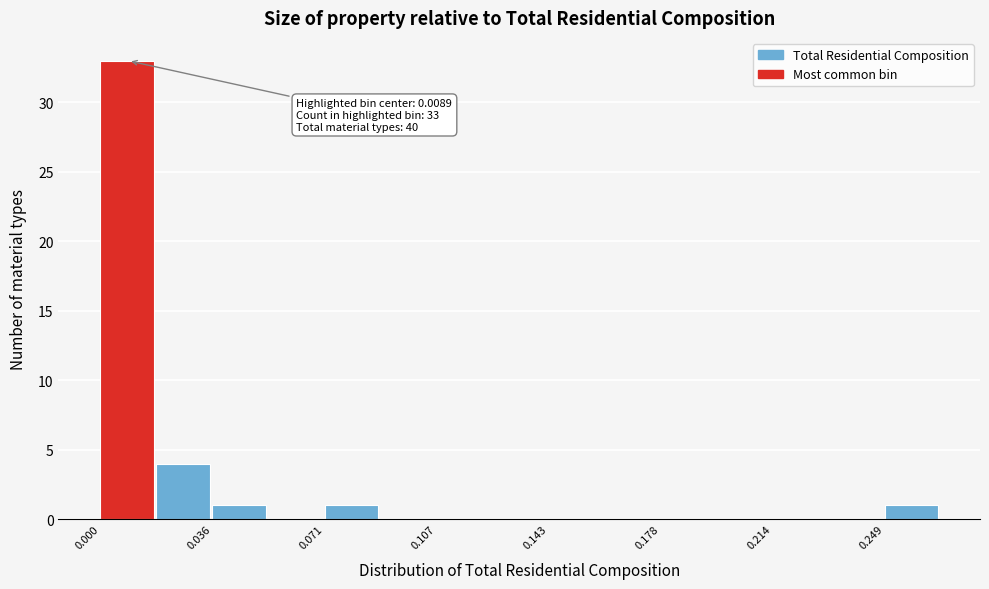

Read against the x-axis, roughly where is the centre of the tallest bar?

0.010